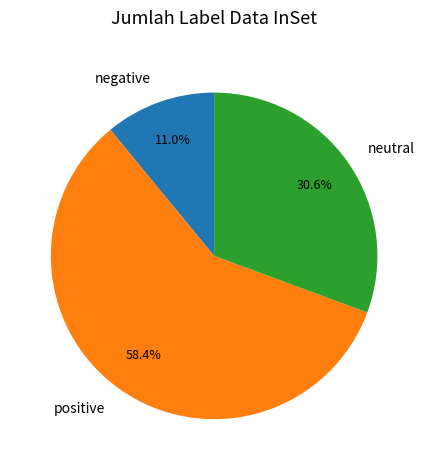

Does any single category account for the majority?

Yes